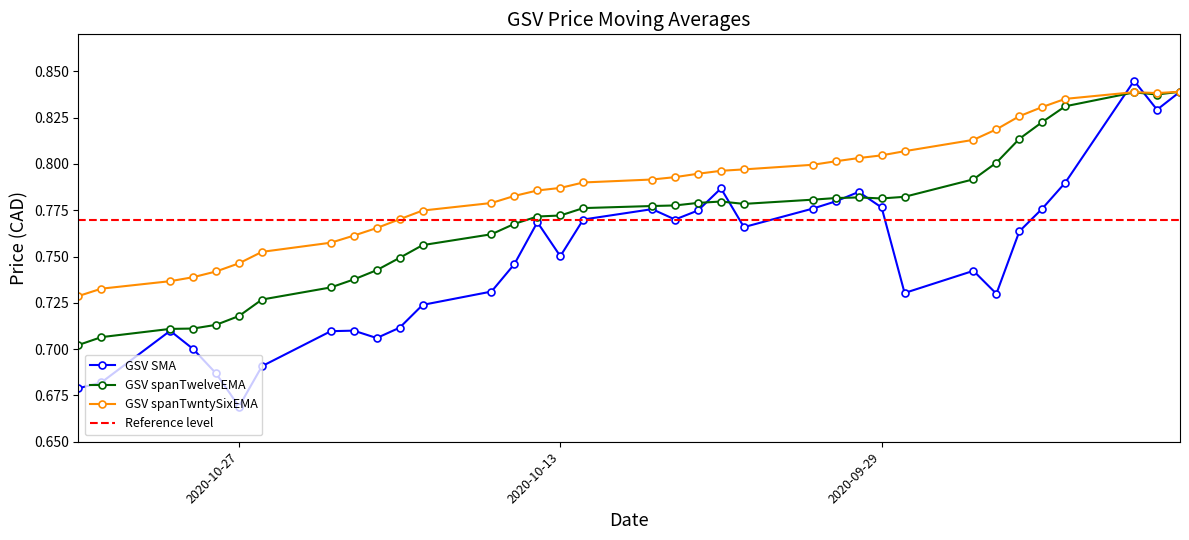

Is the value of GSV spanTwntySixEMA at 2020-09-22 greater than the value of GSV SMA at 2020-10-07?

Yes